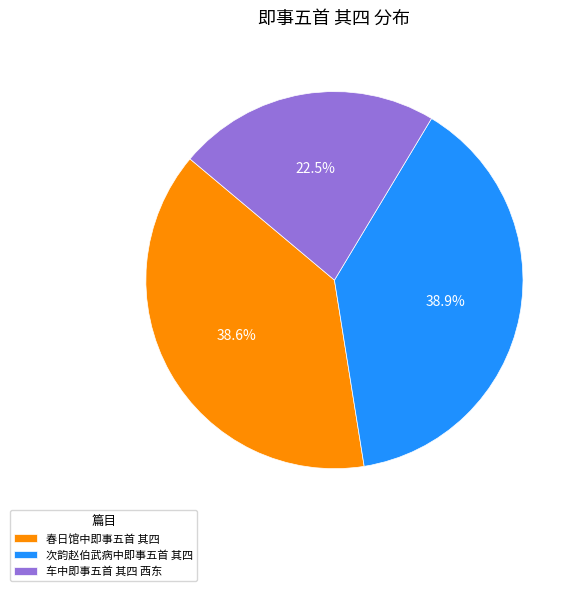

How many segments does this pie chart have?

3